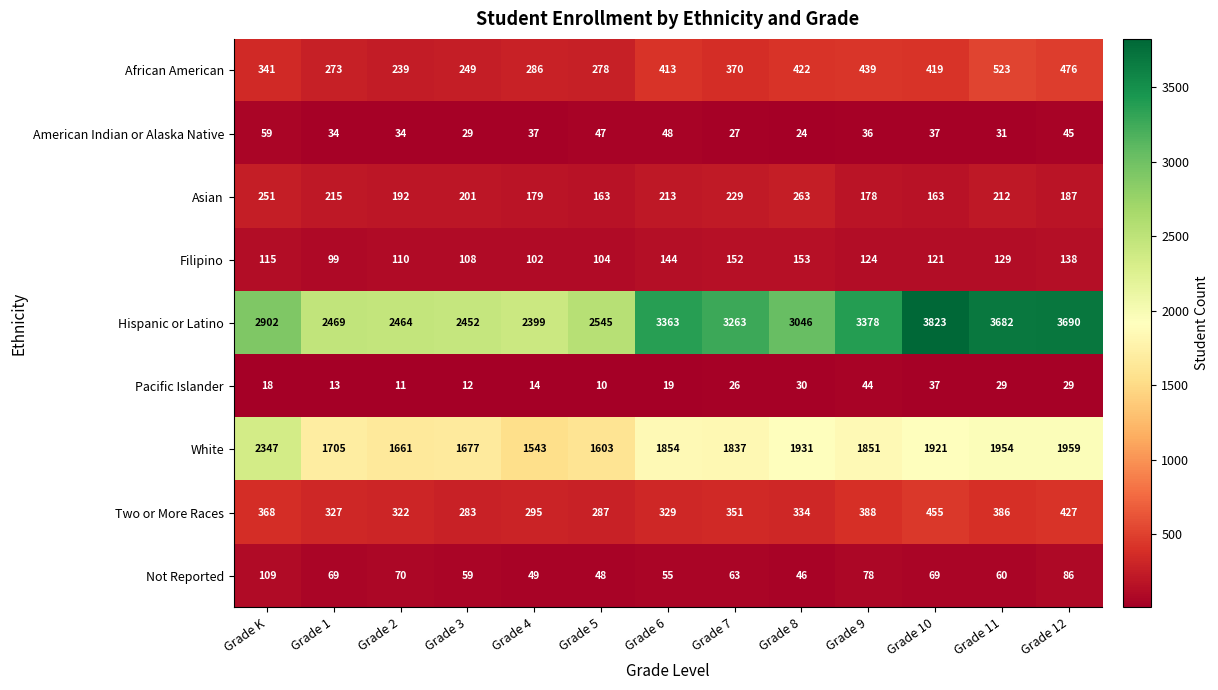

Which category has the highest value across all series?

Grade 10